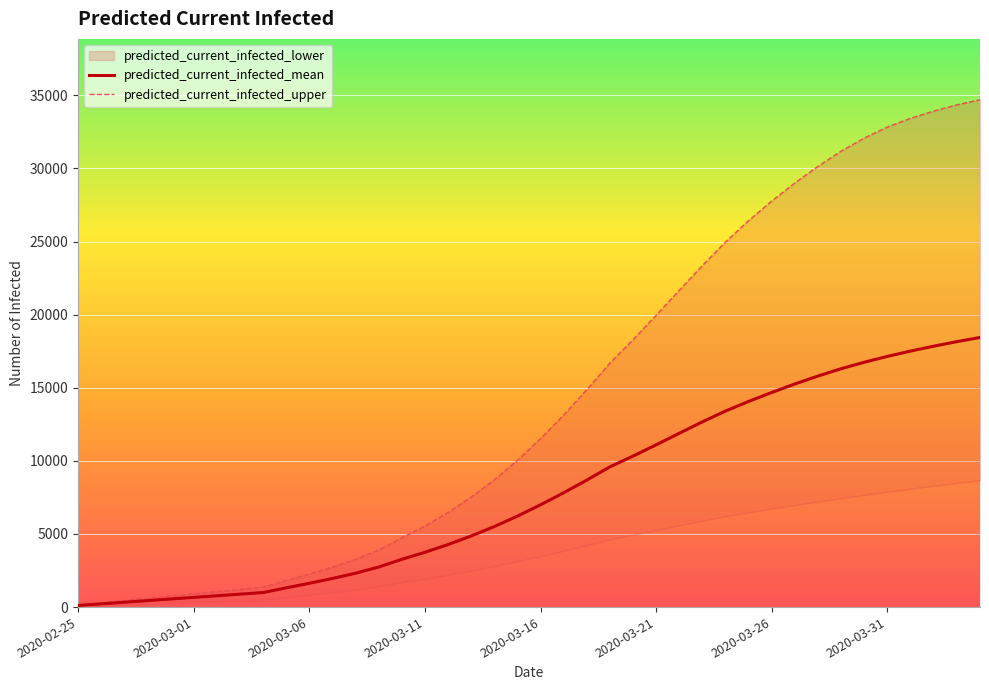

What is the difference between the maximum and minimum values in the predicted_current_infected_upper series?

34550